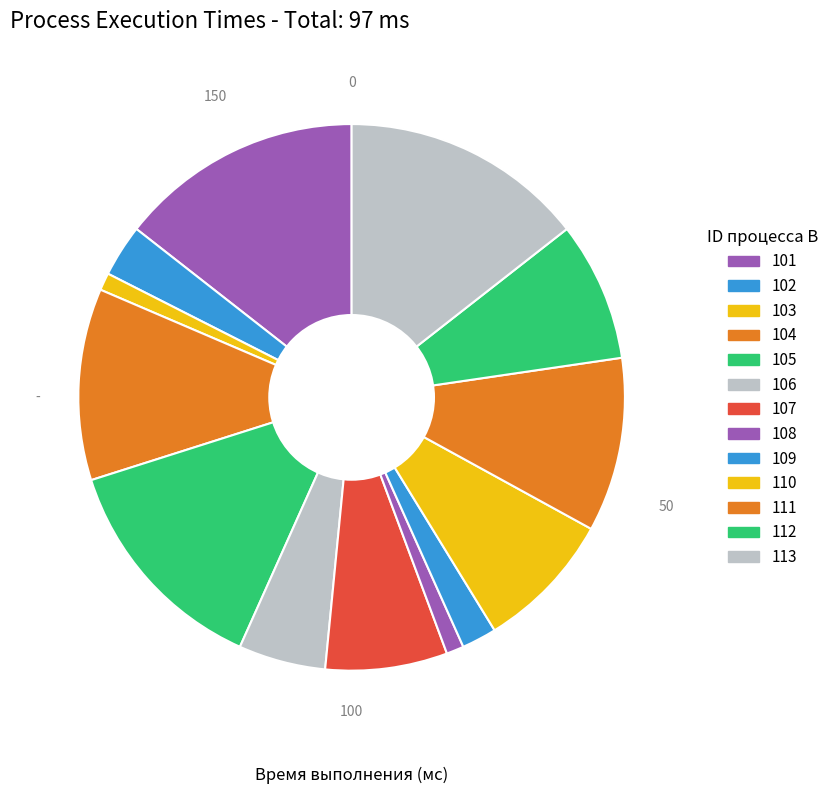

Is there a majority slice in this chart?

No